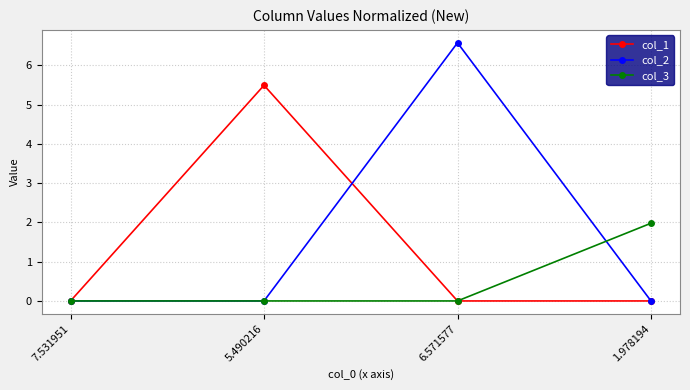

The col_2 series shows 3.7 at 6.571577. True or false?

False